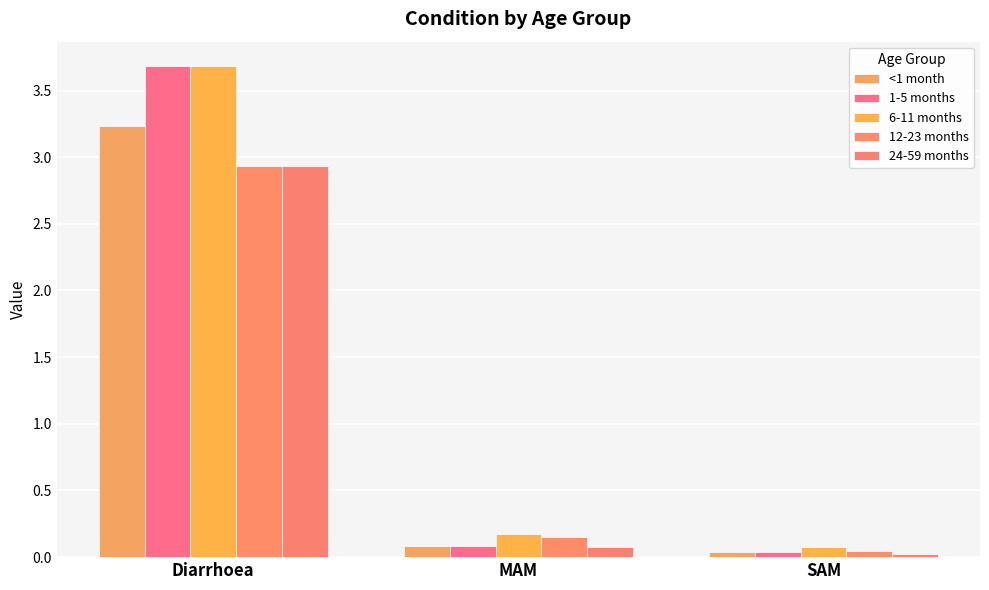

What is the label of the 1st bar from the right?

SAM